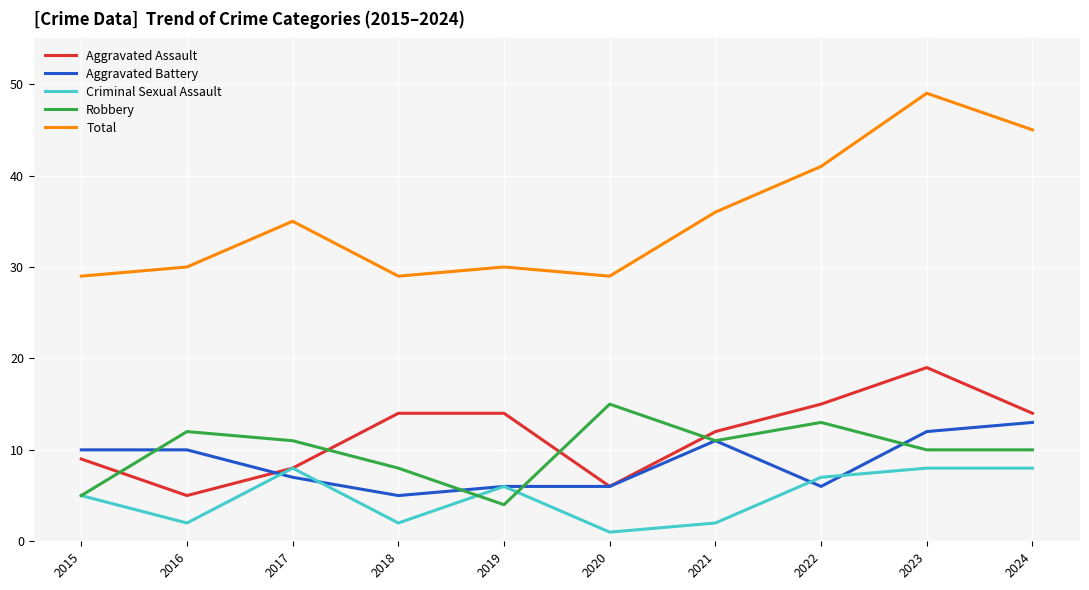

What is the difference between the highest and lowest values at 2022?

35